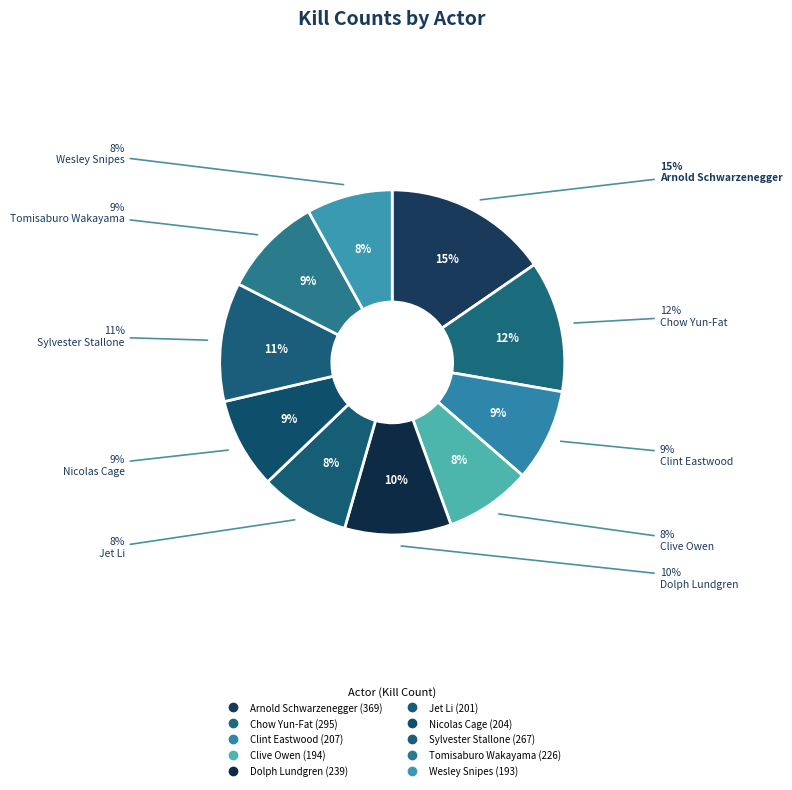

To the nearest percent, what portion does Jet Li represent?

8%